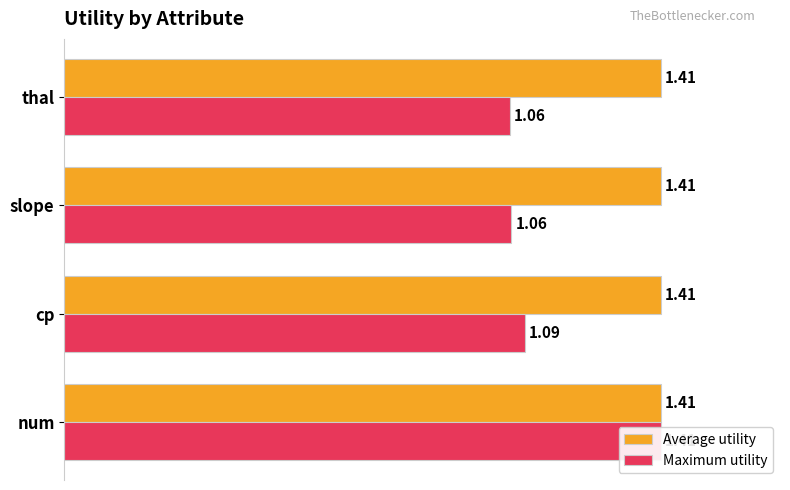

List the series in order of their overall mean, lowest first.

Average utility, Maximum utility